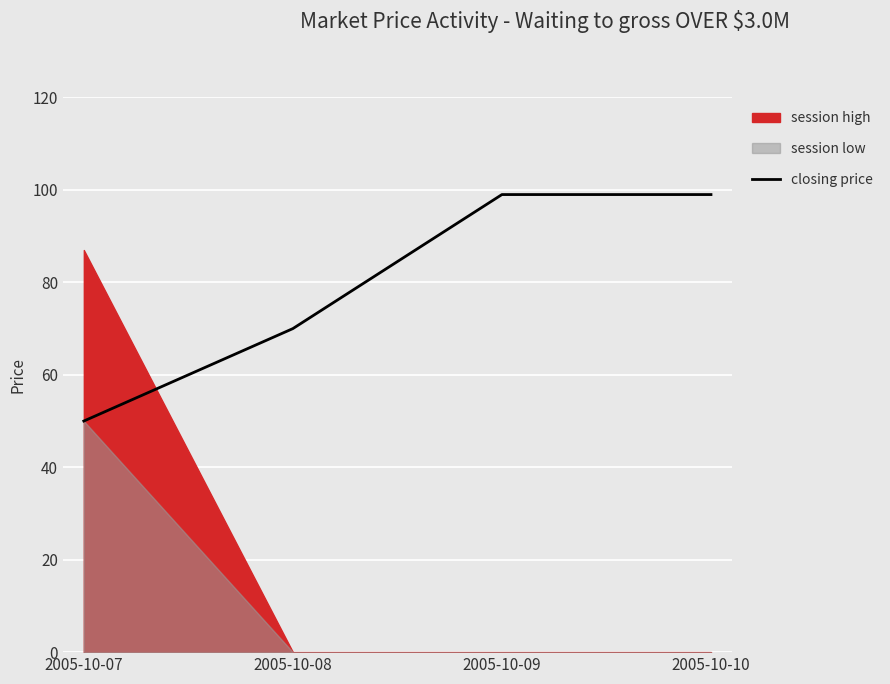

True or false: the data has more than 2 interior local peaks.

False